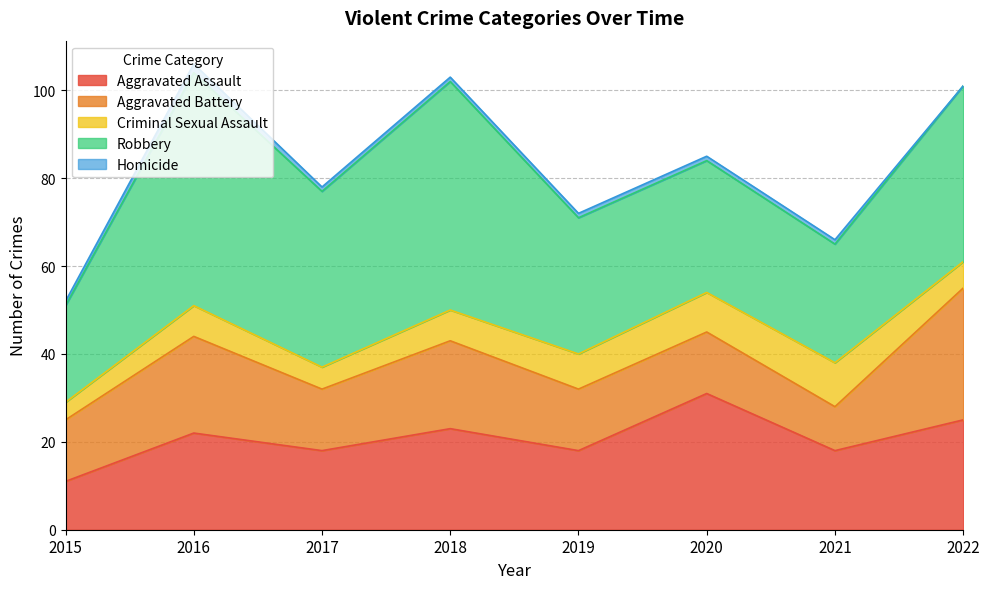

Reading right to left, what are all the values shown in this chart?

Aggravated Assault: 2022=25	2021=18	2020=31	2019=18	2018=23	2017=18	2016=22	2015=11
Aggravated Battery: 2022=30	2021=10	2020=14	2019=14	2018=20	2017=14	2016=22	2015=14
Criminal Sexual Assault: 2022=6	2021=10	2020=9	2019=8	2018=7	2017=5	2016=7	2015=4
Robbery: 2022=40	2021=27	2020=30	2019=31	2018=52	2017=40	2016=53	2015=22
Homicide: 2022=0	2021=1	2020=1	2019=1	2018=1	2017=1	2016=2	2015=1